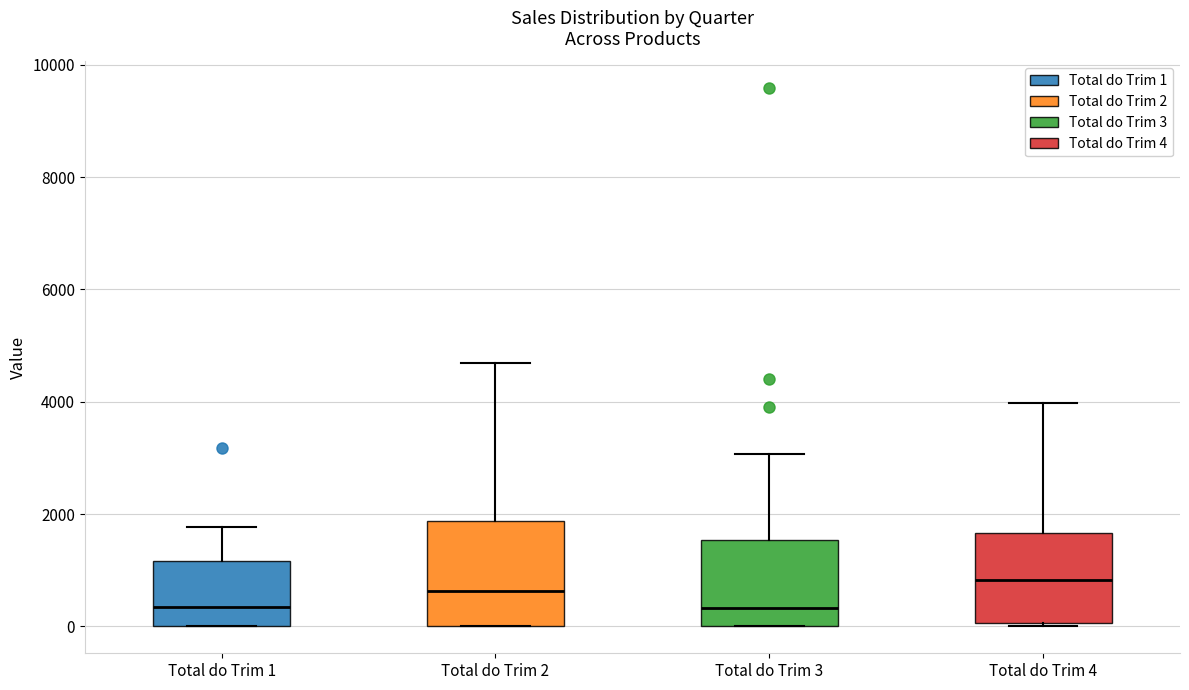

Where is the lower edge of the box for Total do Trim 1 on the y-axis? The values are not printed on the chart, so give them approximately, as read against the axis.

0